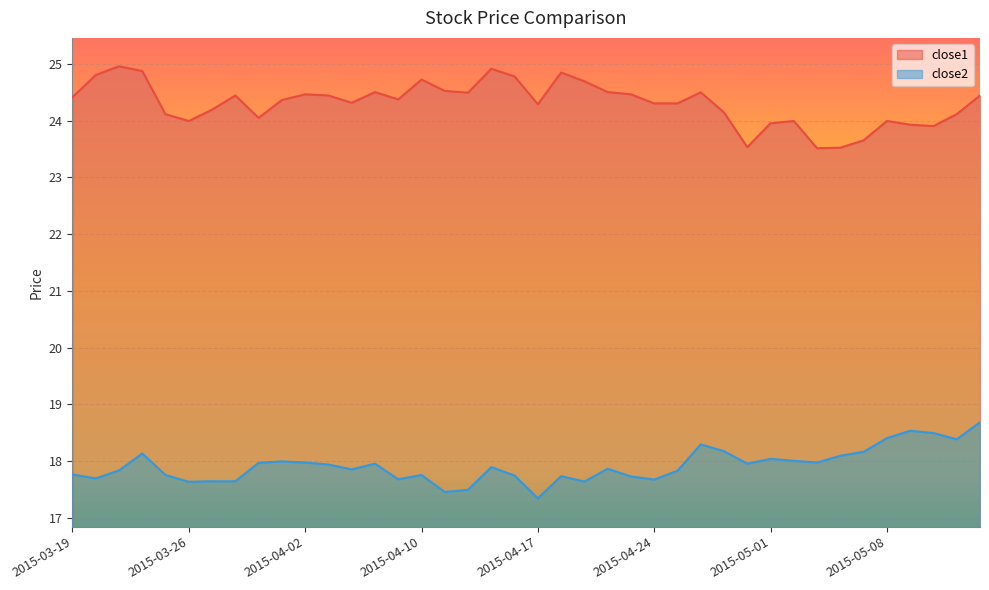

List the series in order of their peak value, lowest first.

close2, close1